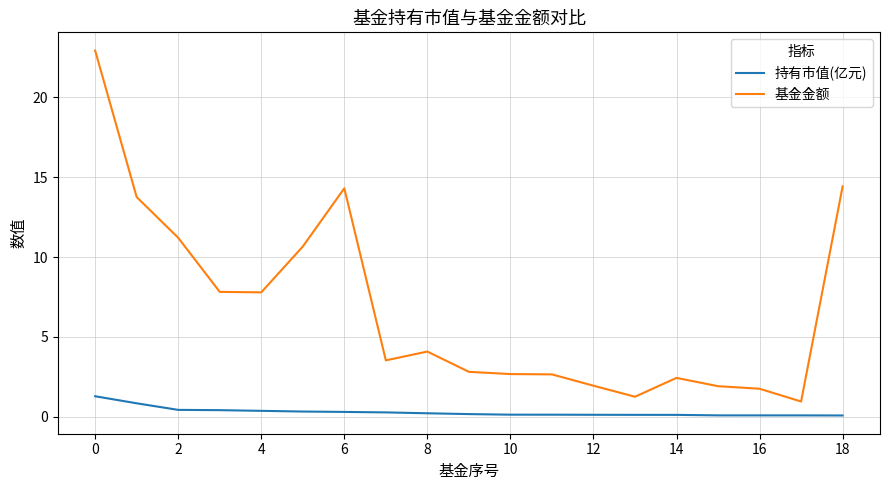

What is the highest value of the 持有市值(亿元) series?

1.3